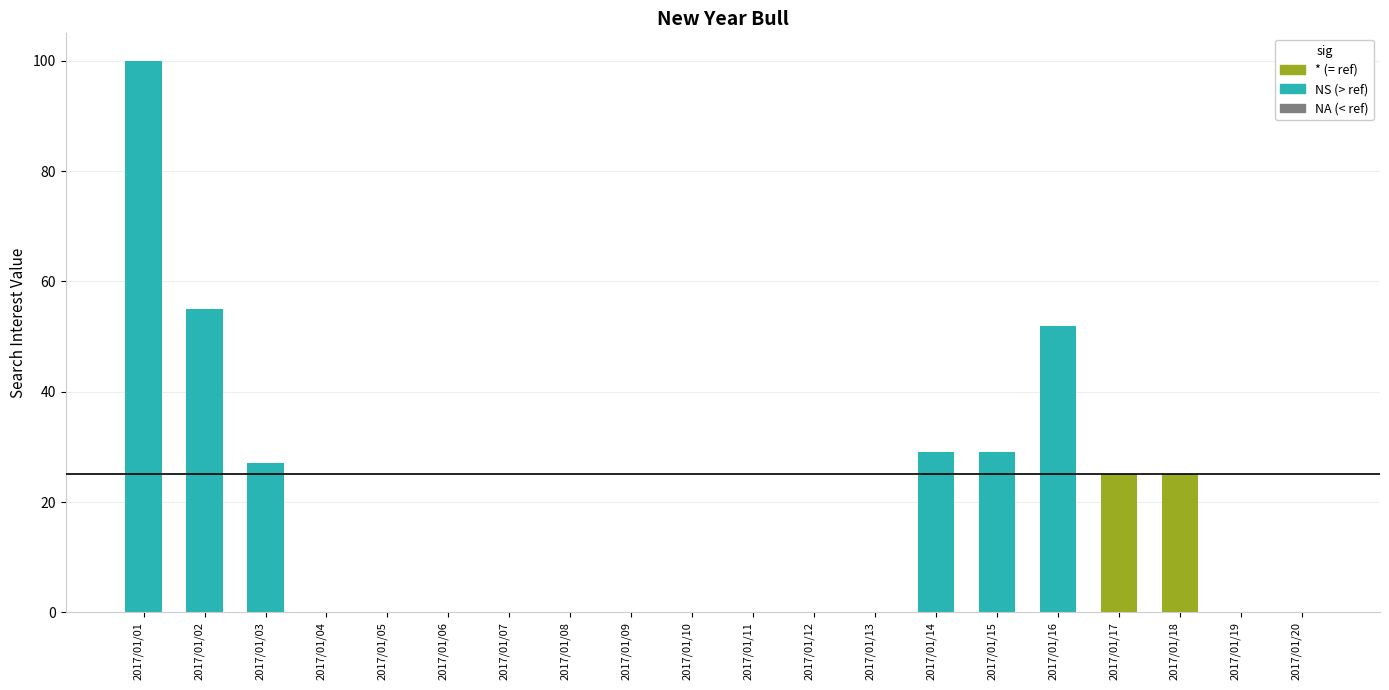

How many distinct data groups are displayed?

1